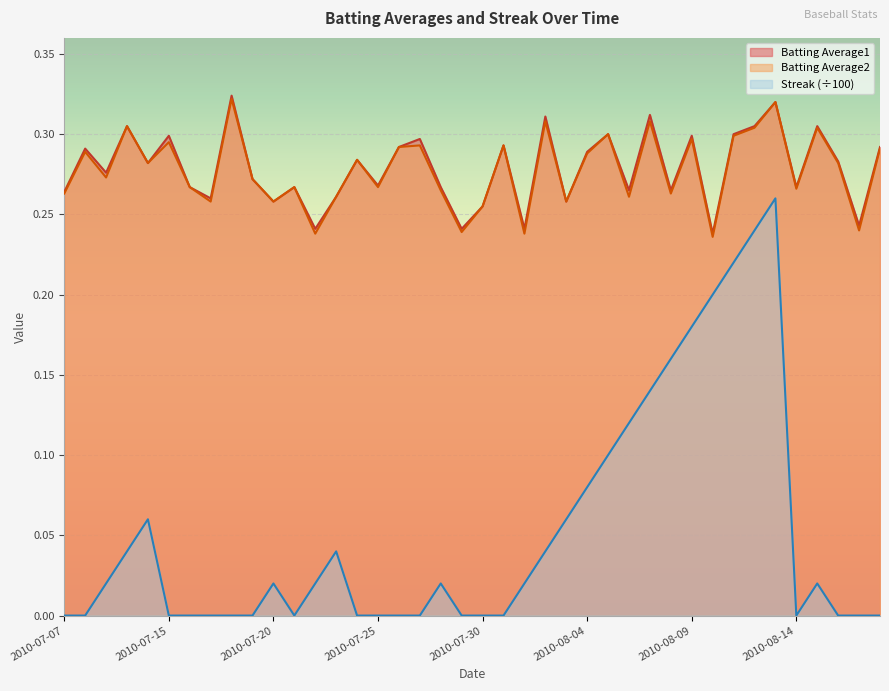

What are all the series names shown in the legend?

Batting Average1, Batting Average2, Streak (÷100)